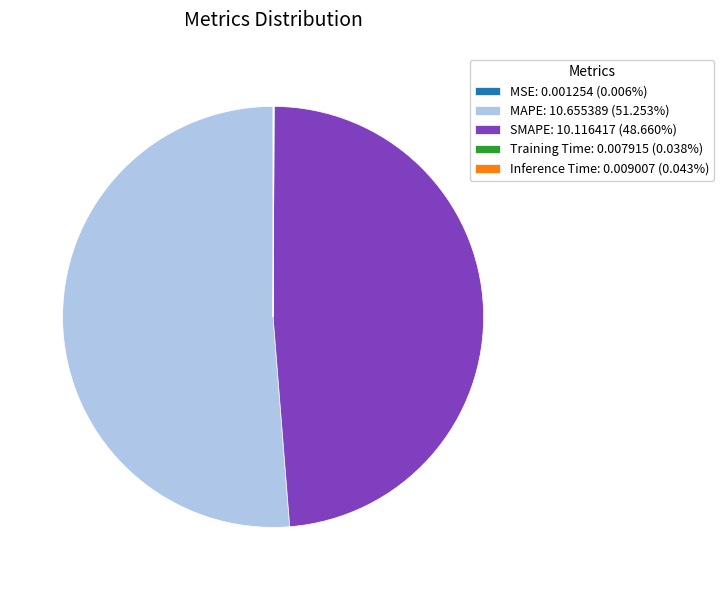

Is there a majority slice in this chart?

Yes